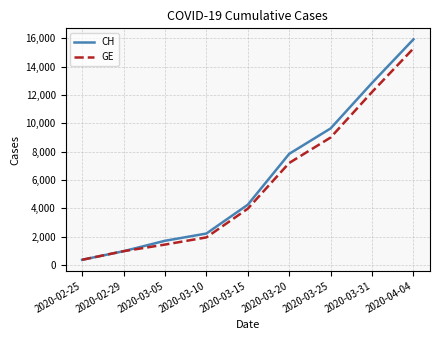

What is the lowest value of the GE series?

375